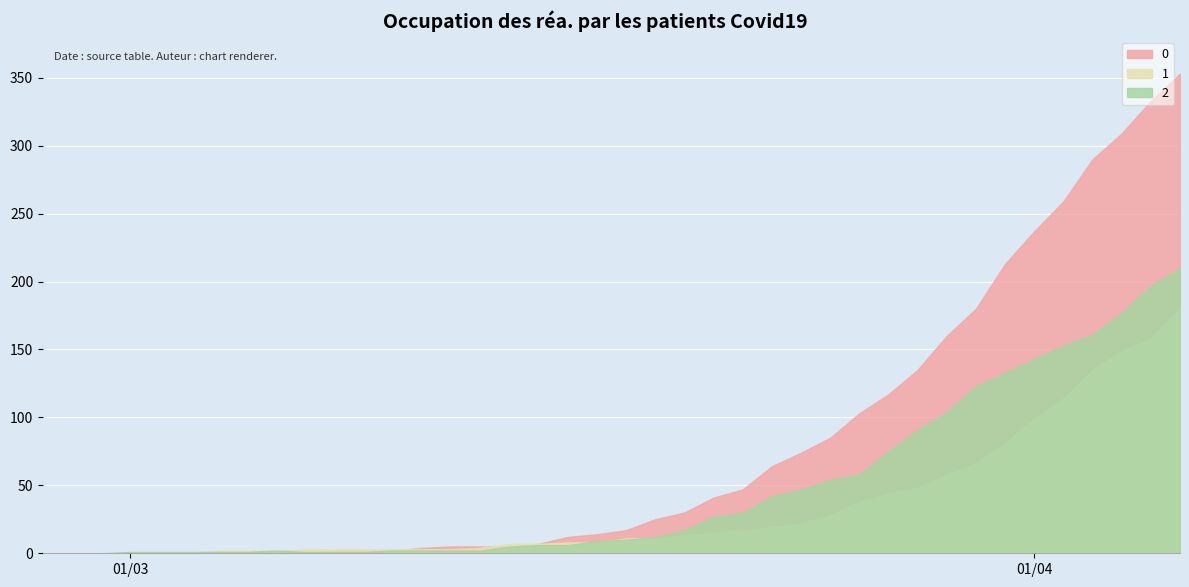

Where do 2 and 0 first cross each other?

2020-03-07 and 2020-03-08